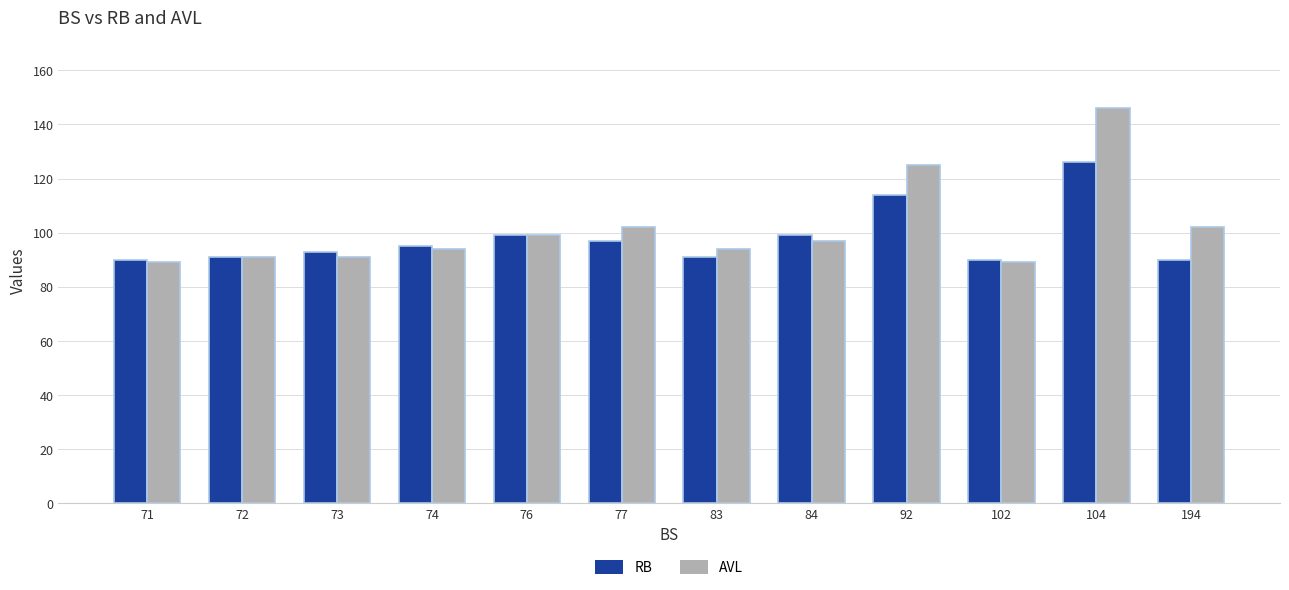

What is the total value across all series at 72?

182